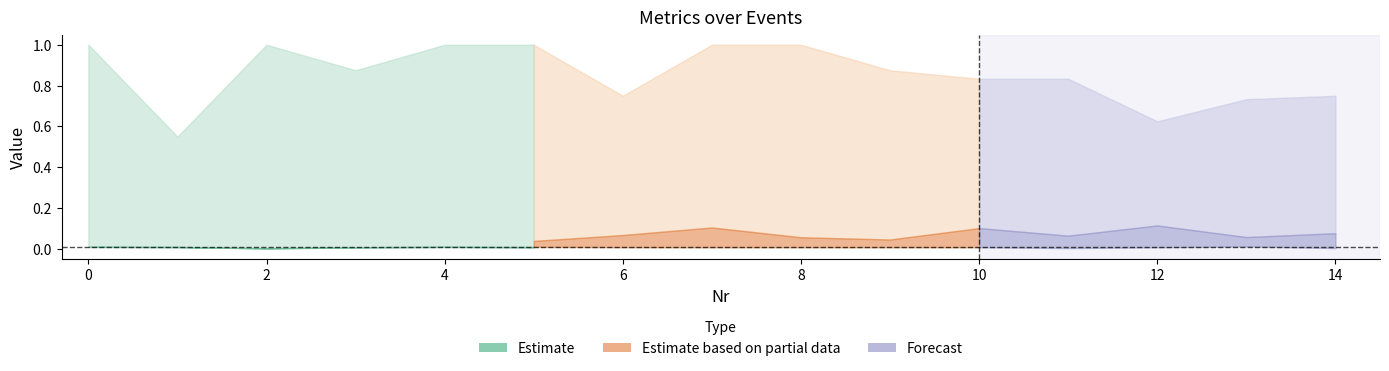

What is the spread (max minus min) of values at 11?

0.8